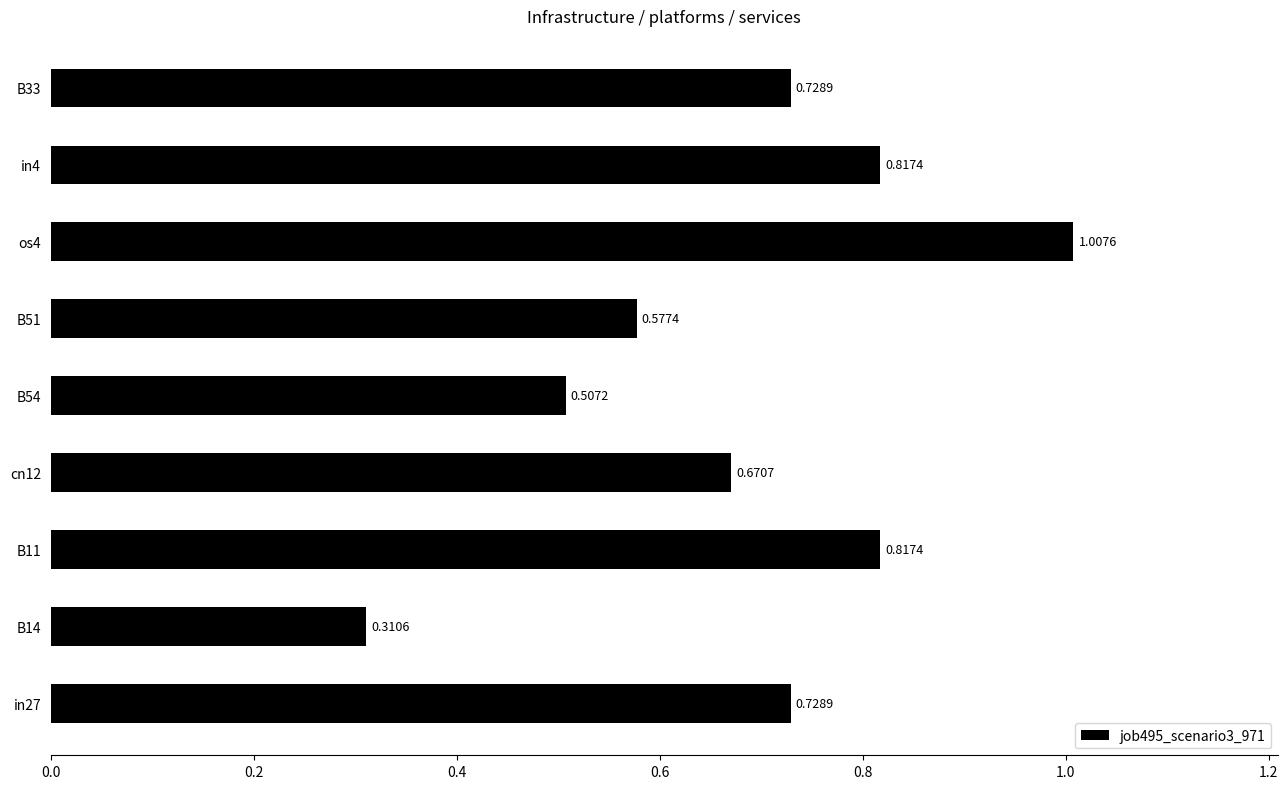

Which label corresponds to the largest value in the chart?

os4